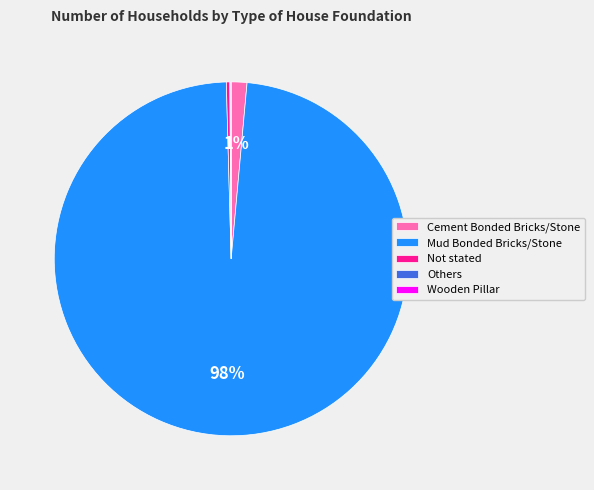

To the nearest percent, what is the average slice percentage?

20%